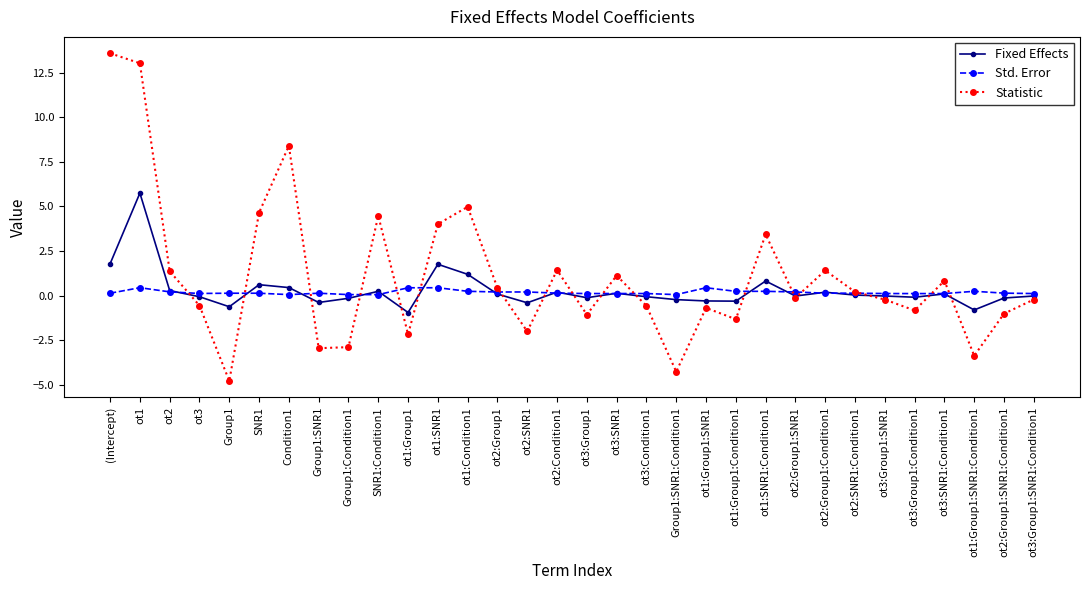

Which series has the largest range (max minus min)?

Statistic